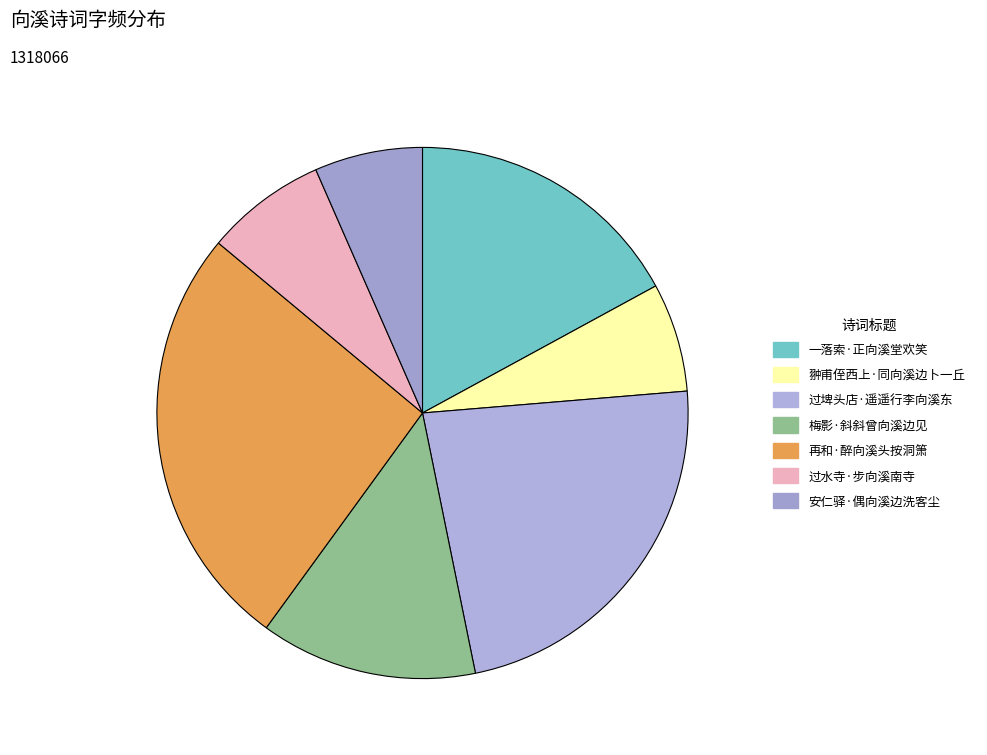

To the nearest percent, what is the average slice percentage?

14%